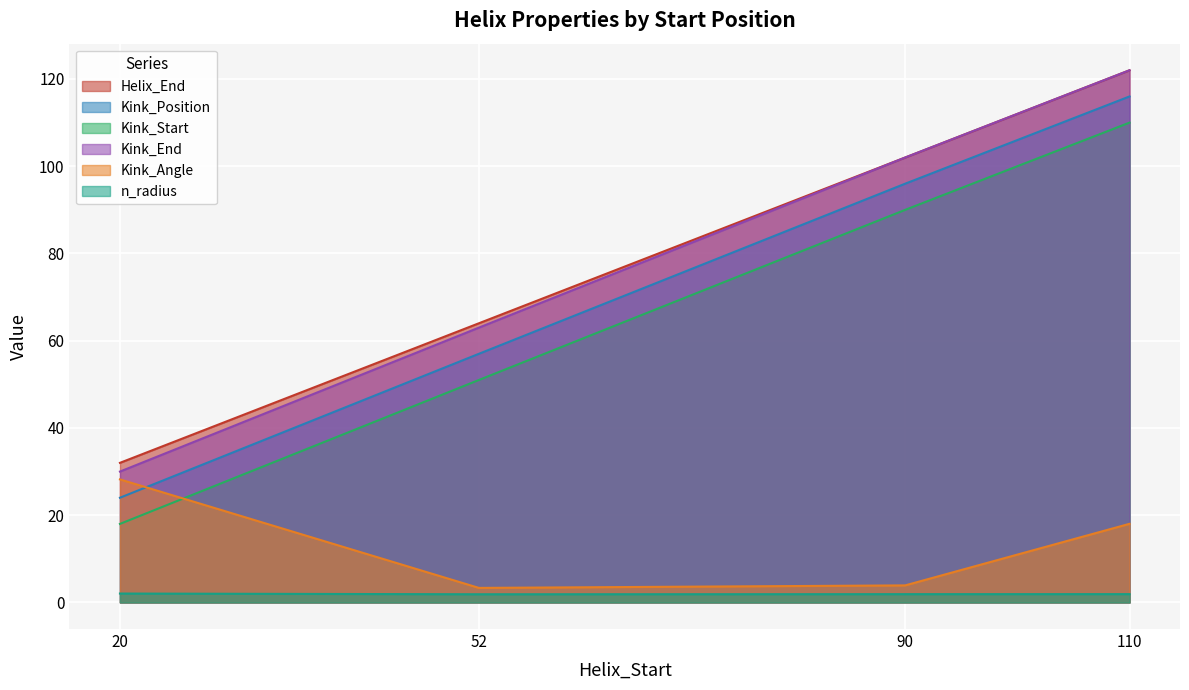

Does the chart display data point markers on the line(s)?

No